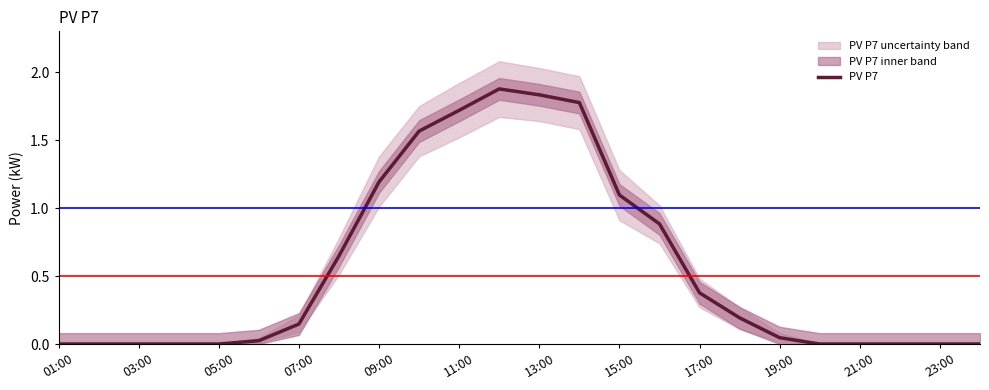

What is the difference between the maximum and minimum values?

1.9